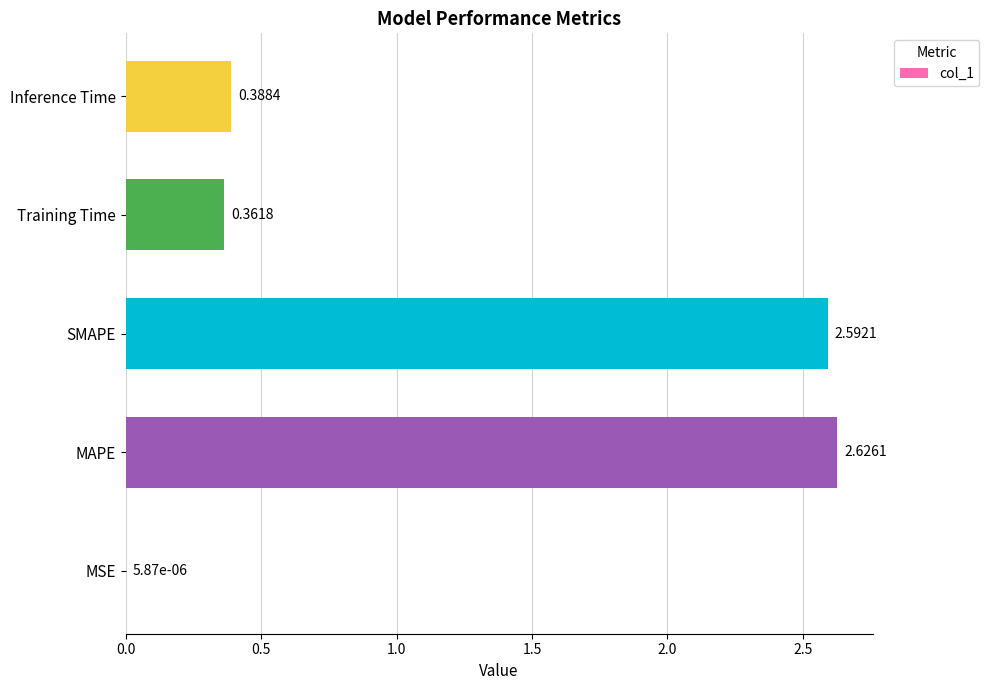

Which category has the highest value across all series?

MAPE